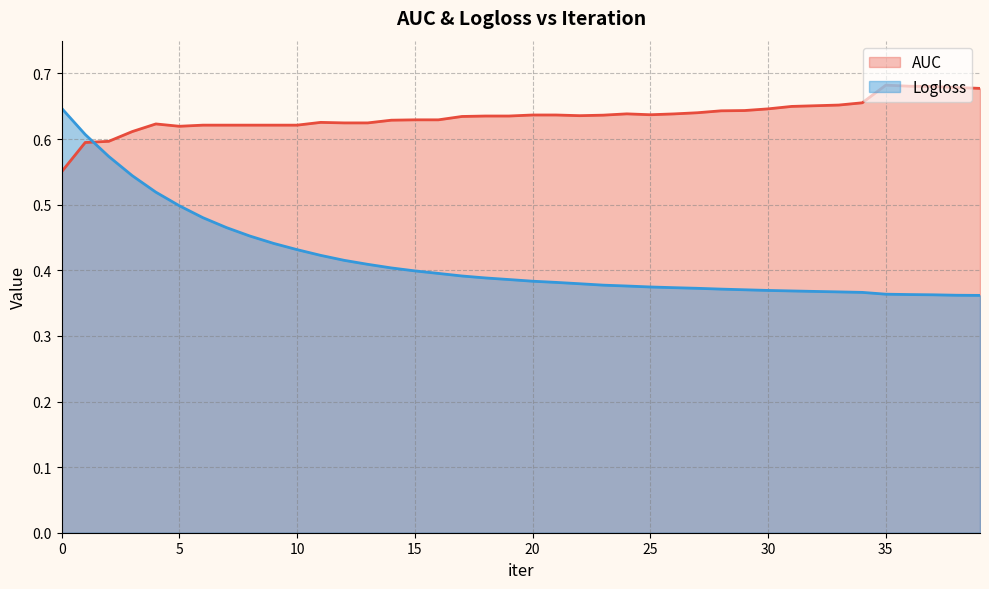

Reading right to left, what are all the values shown in this chart?

AUC: 39=0.7	38=0.7	37=0.7	36=0.7	35=0.7	34=0.7	33=0.7	32=0.7	31=0.6	30=0.6	29=0.6	28=0.6	27=0.6	26=0.6	25=0.6	24=0.6	23=0.6	22=0.6	21=0.6	20=0.6	19=0.6	18=0.6	17=0.6	16=0.6	15=0.6	14=0.6	13=0.6	12=0.6	11=0.6	10=0.6	9=0.6	8=0.6	7=0.6	6=0.6	5=0.6	4=0.6	3=0.6	2=0.6	1=0.6	0=0.6
Logloss: 39=0.4	38=0.4	37=0.4	36=0.4	35=0.4	34=0.4	33=0.4	32=0.4	31=0.4	30=0.4	29=0.4	28=0.4	27=0.4	26=0.4	25=0.4	24=0.4	23=0.4	22=0.4	21=0.4	20=0.4	19=0.4	18=0.4	17=0.4	16=0.4	15=0.4	14=0.4	13=0.4	12=0.4	11=0.4	10=0.4	9=0.4	8=0.5	7=0.5	6=0.5	5=0.5	4=0.5	3=0.5	2=0.6	1=0.6	0=0.6